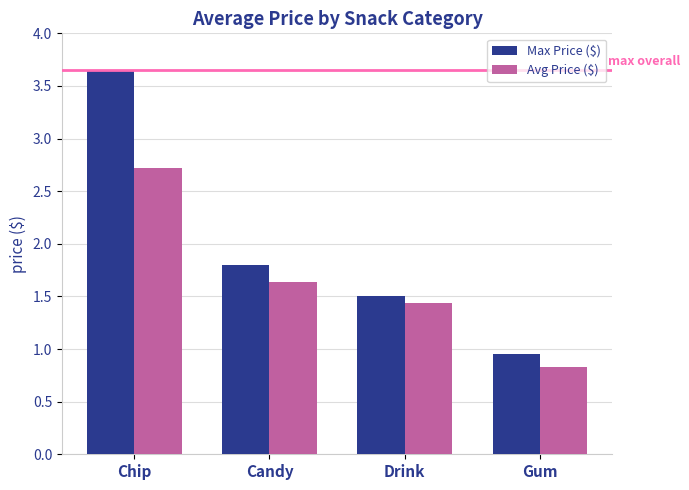

At which label is Avg Price ($) closest to 1?

Gum